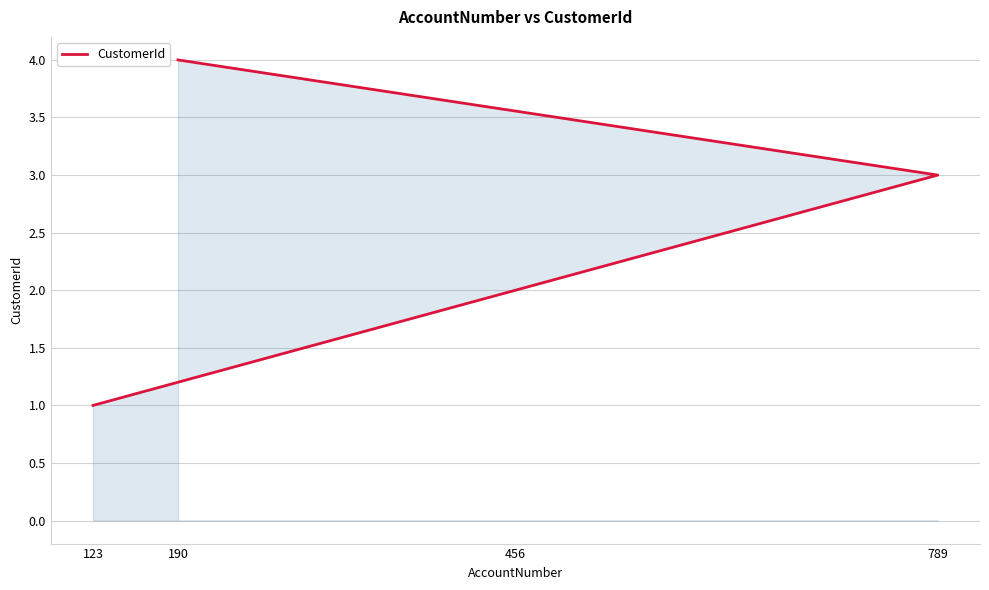

The chart shows a value of 3 at 789. True or false?

True